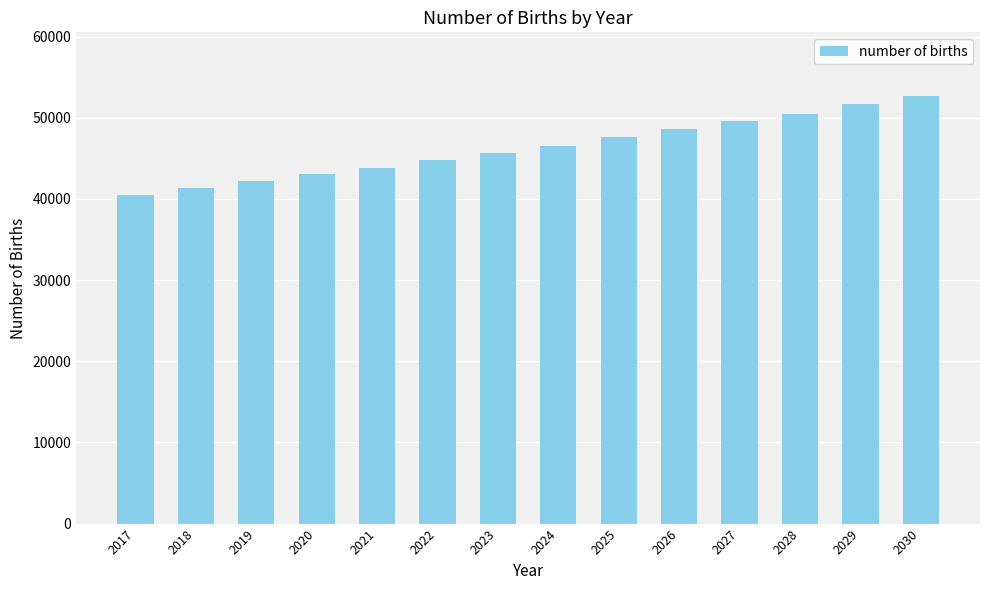

The value at 2030 is 36469.2. True or false?

False